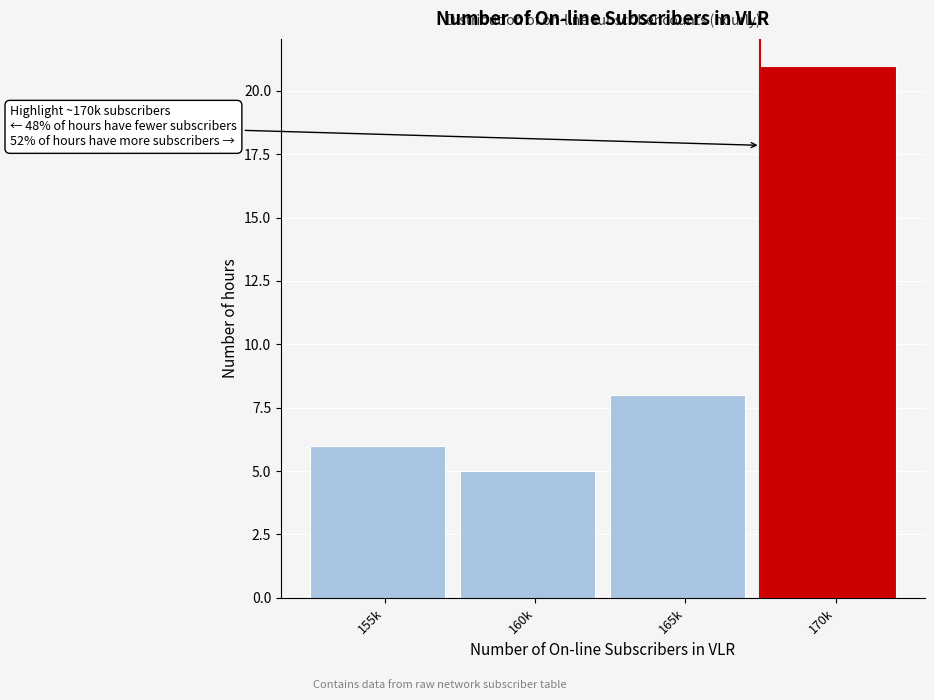

Reading left to right, transcribe all the data shown in this chart.

6	5	8	21